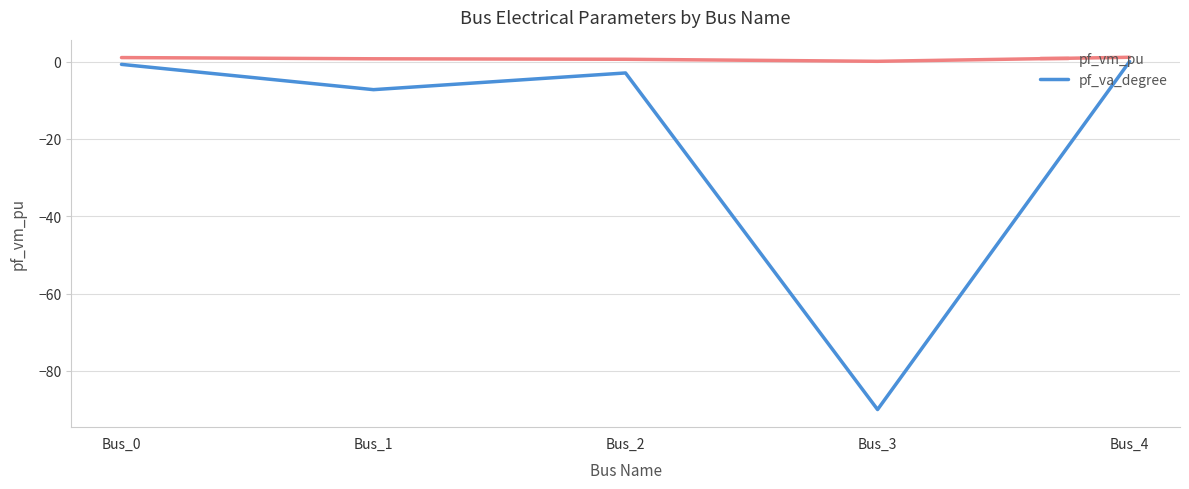

Rank the series by their average value, from lowest to highest.

pf_va_degree, pf_vm_pu